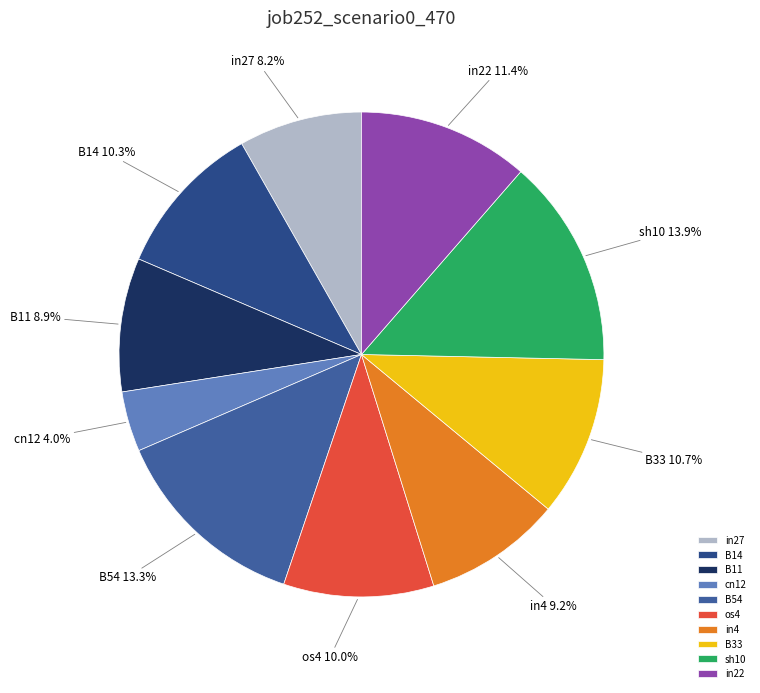

Count the number of slices in the pie.

10